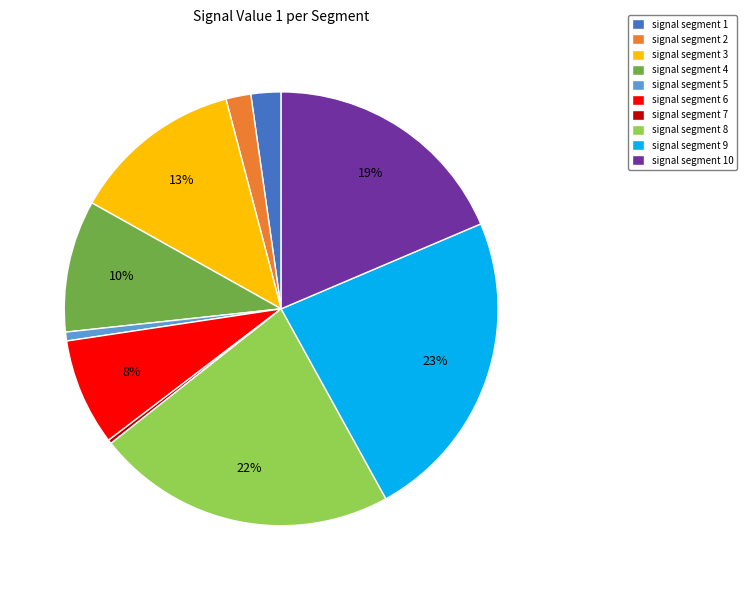

Which slice is the largest?

signal segment 9